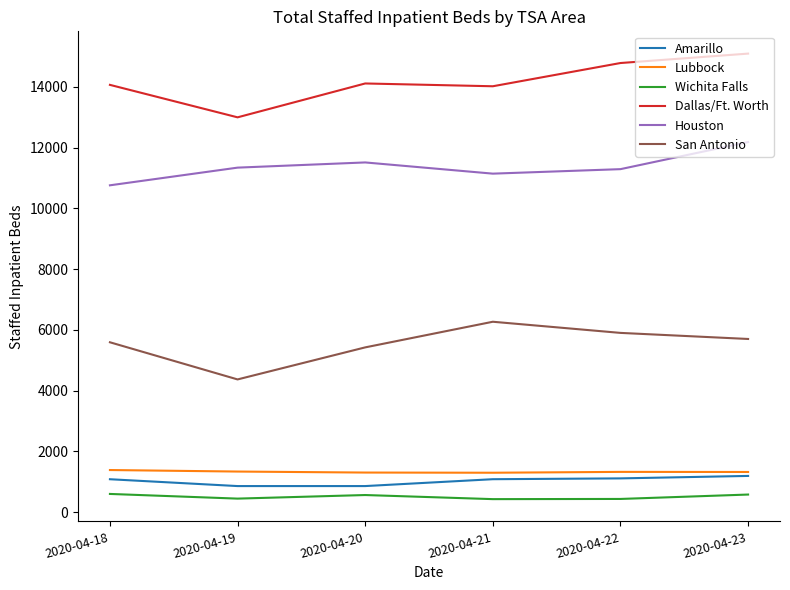

At how many categories does at least one series exceed 5086?

6